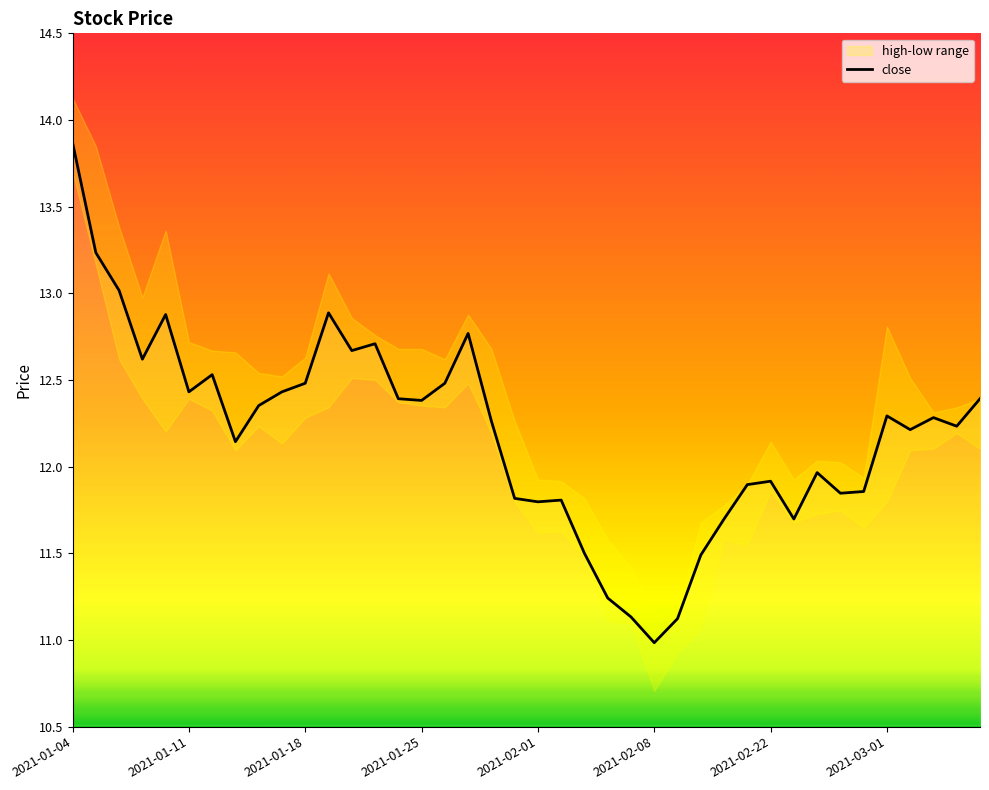

What is the maximum value for close?

13.9